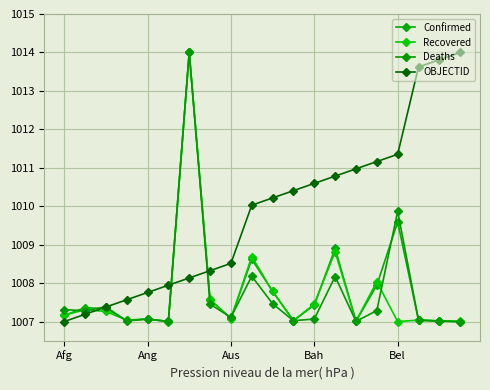

Is this an area chart (filled region under the line)?

No